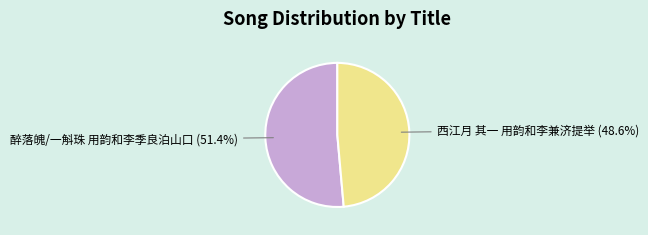

Is there any slice that represents more than half of the pie?

Yes